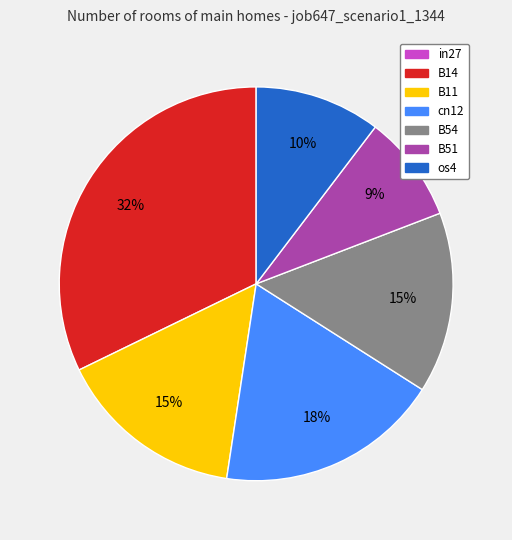

How many slices are in this pie chart?

6